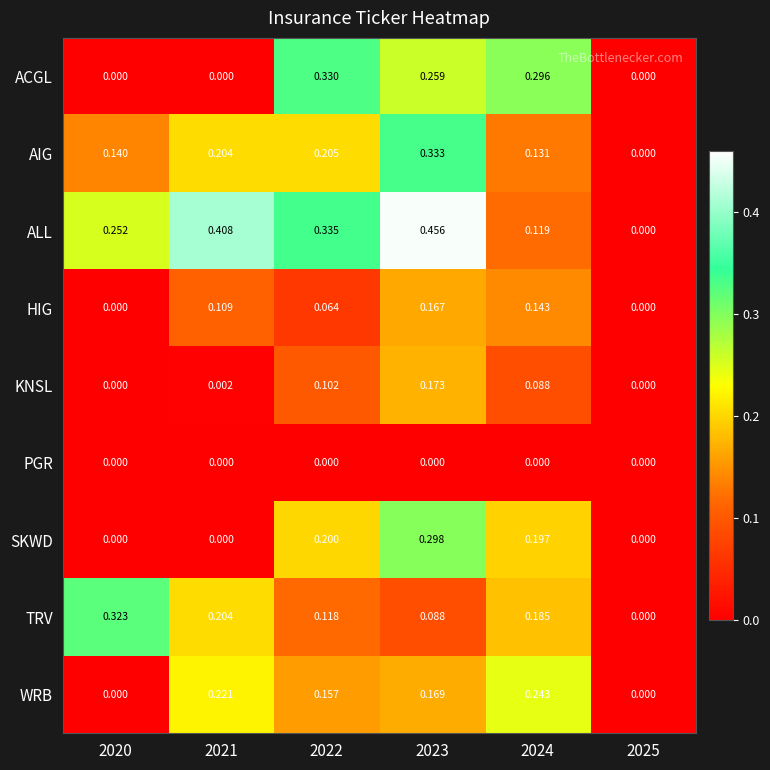

List the series in order of their peak value, lowest first.

PGR, HIG, KNSL, WRB, SKWD, TRV, ACGL, AIG, ALL